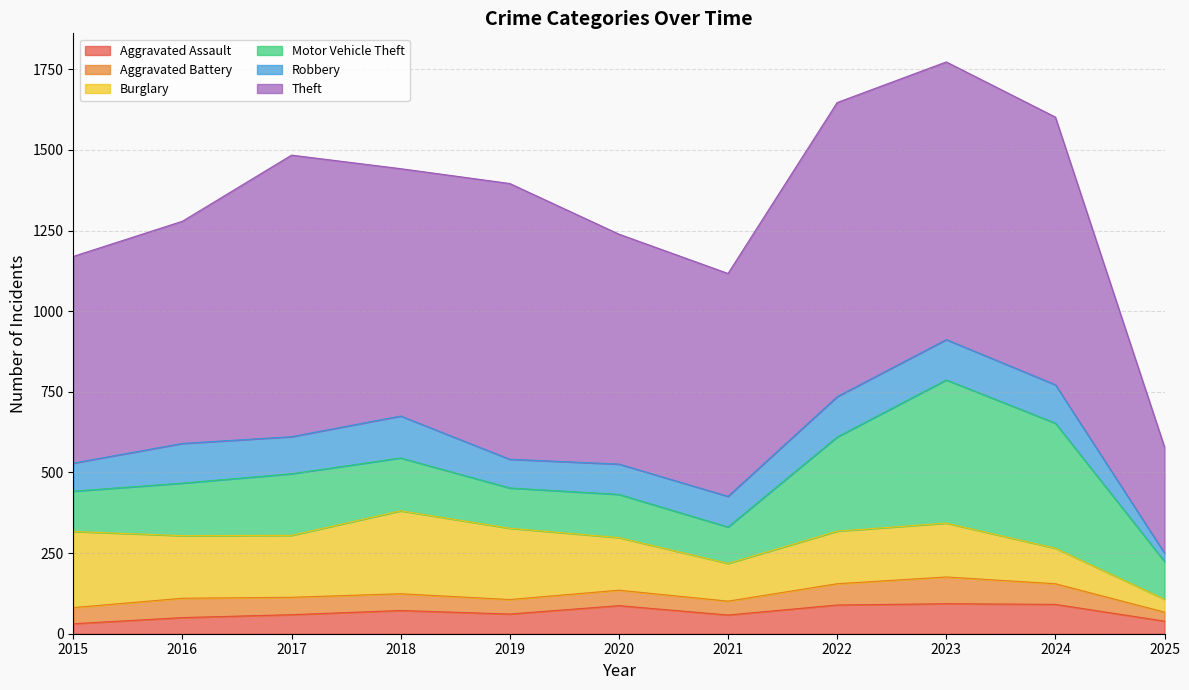

At how many categories does at least one series exceed 45?

11